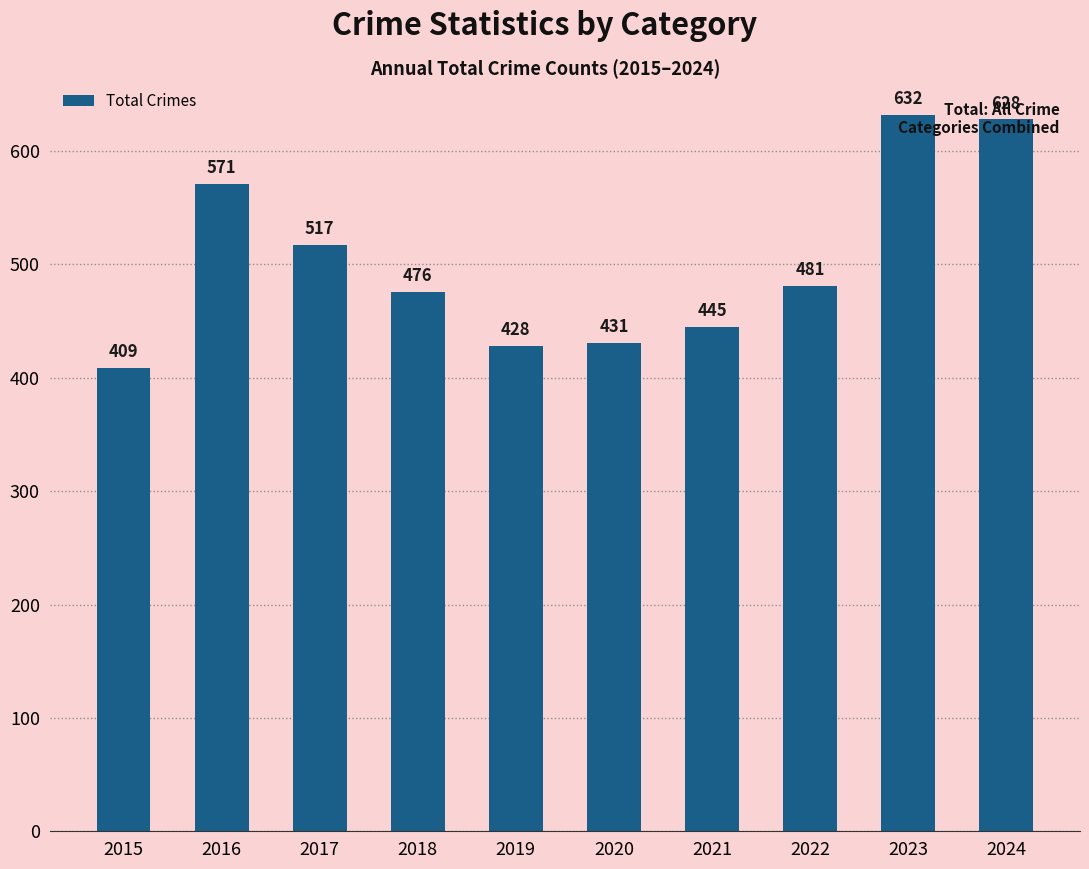

At which category does the chart reach its peak across all series?

2023